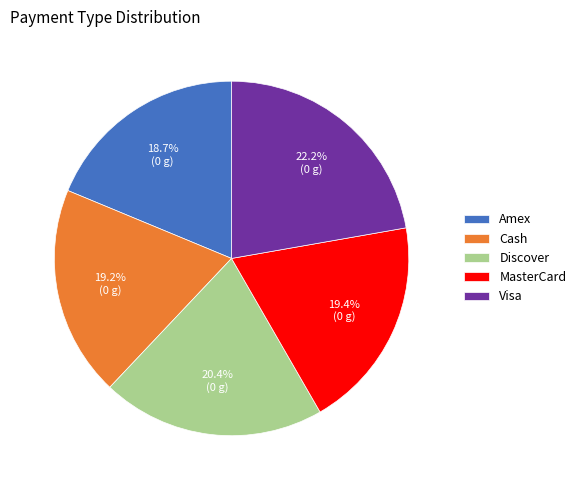

Approximately how many times larger is the value at MasterCard compared to Amex?

1.0